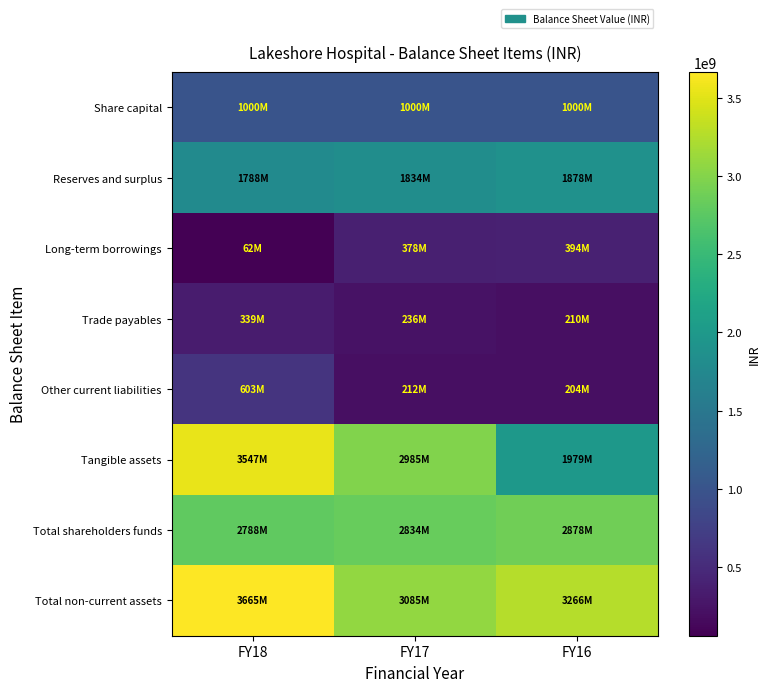

At which category does the chart reach its minimum across all series?

FY18